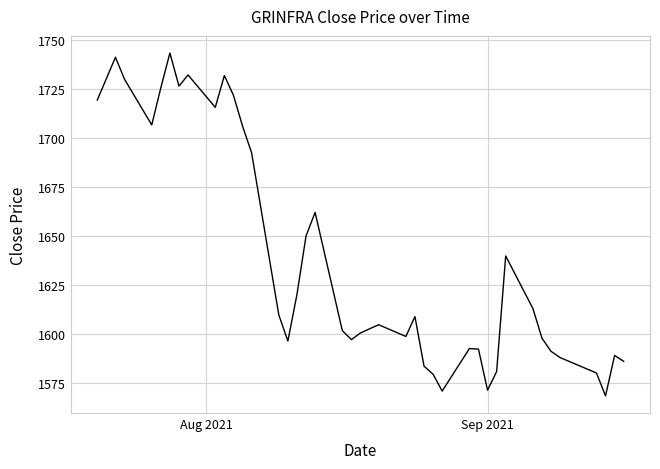

What is the minimum value shown in the chart?

1568.4